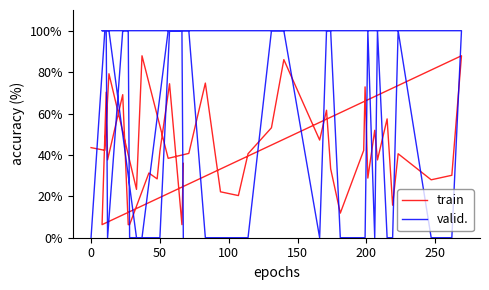

Which series has the widest spread of values?

valid.